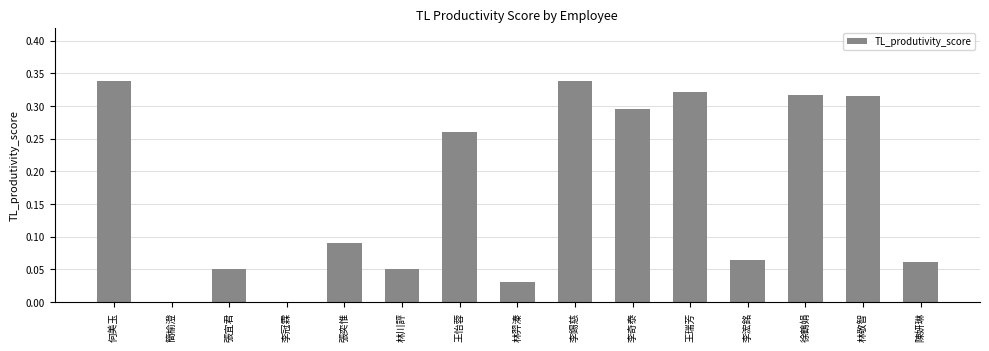

What is the sum of all values?

2.5